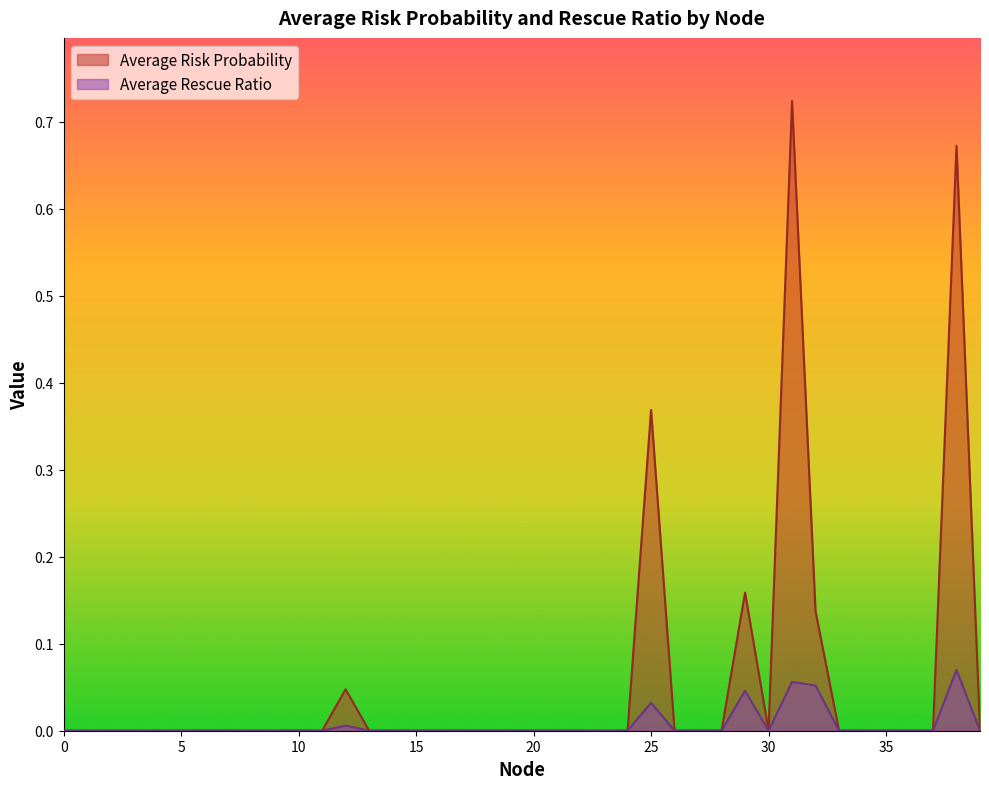

Reading left to right, extract all data points from this chart.

Average Risk Probability: 0.0	0.0	0.0	0.0	0.0	0.0	0.0	0.0	0.0	0.0	0.0	0.0	0.0	0.0	0.0	0.0	0.0	0.0	0.0	0.0	0.0	0.0	0.0	0.0	0.0	0.4	0.0	0.0	0.0	0.2	0.0	0.7	0.1	0.0	0.0	0.0	0.0	0.0	0.7	0.0
Average Rescue Ratio: 0.0	0.0	0.0	0.0	0.0	0.0	0.0	0.0	0.0	0.0	0.0	0.0	0.0	0.0	0.0	0.0	0.0	0.0	0.0	0.0	0.0	0.0	0.0	0.0	0.0	0.0	0.0	0.0	0.0	0.0	0.0	0.1	0.1	0.0	0.0	0.0	0.0	0.0	0.1	0.0